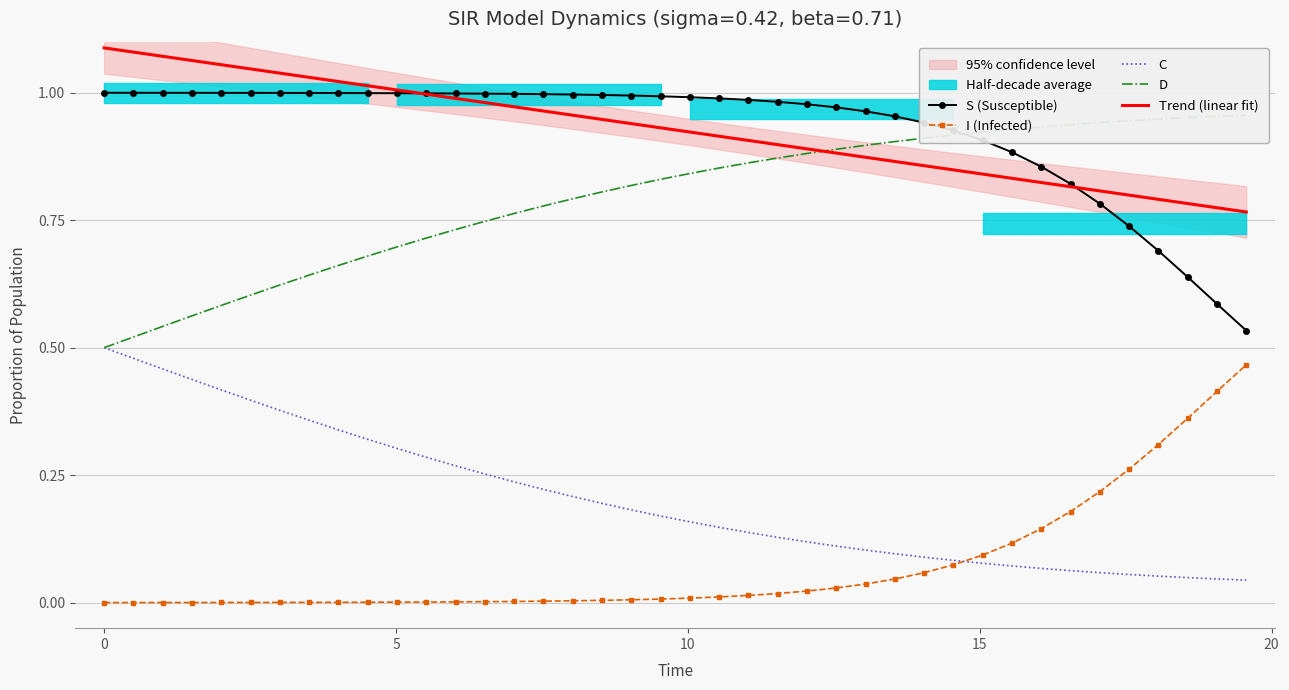

True or false: C and S (Susceptible) intersect in this chart.

False